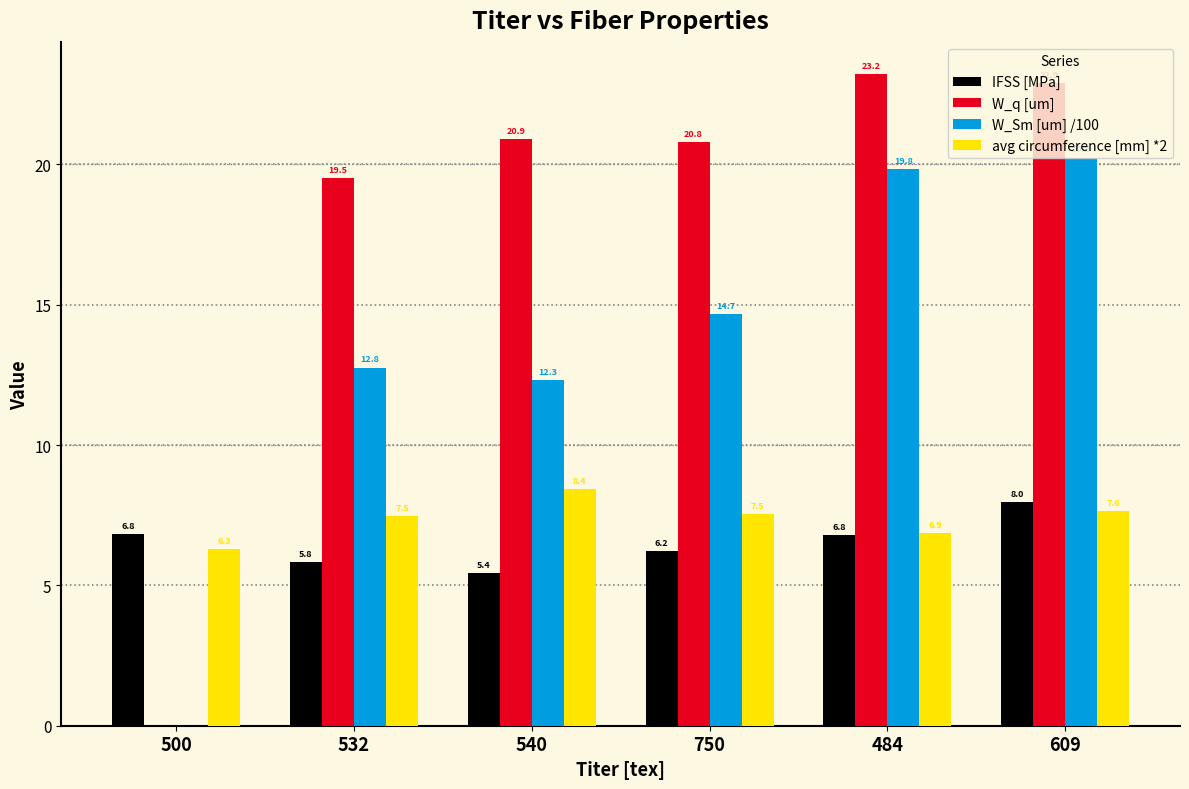

Is it true that W_Sm [um] /100 equals 10.1 at 609?

False